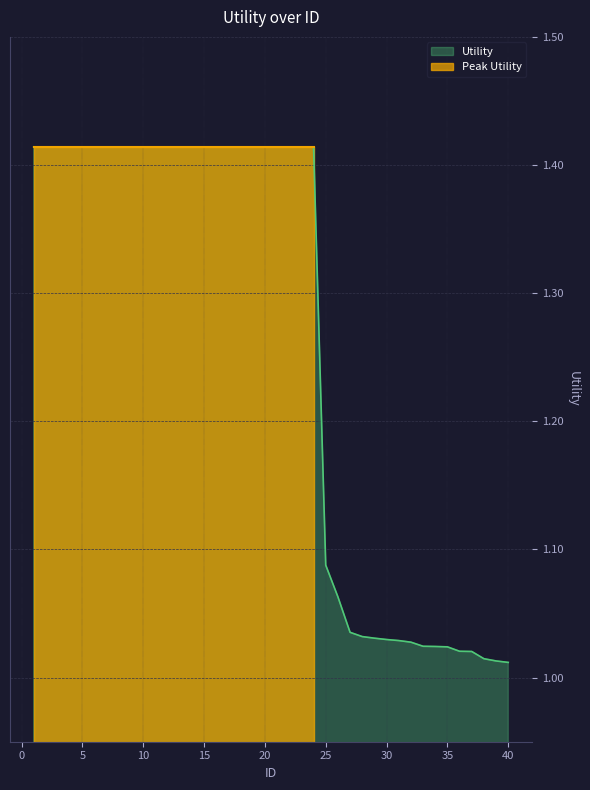

What is the ratio of the value at 9 to the value at 12?

1.0